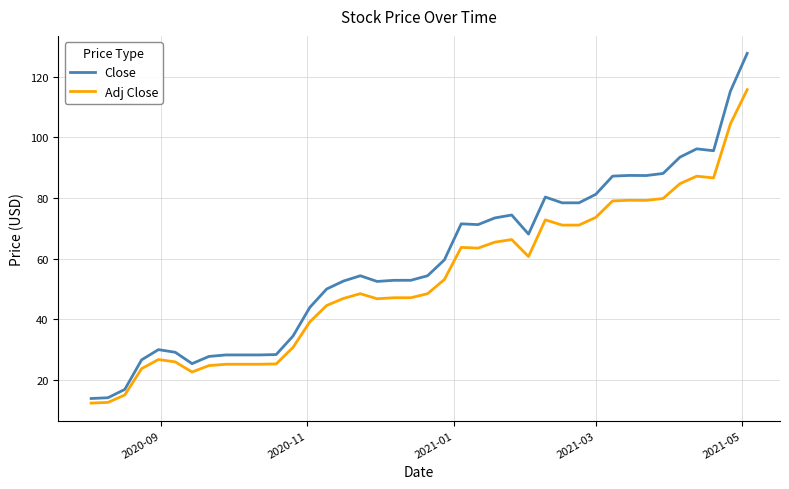

True or false: Close and Adj Close cross at least once.

False